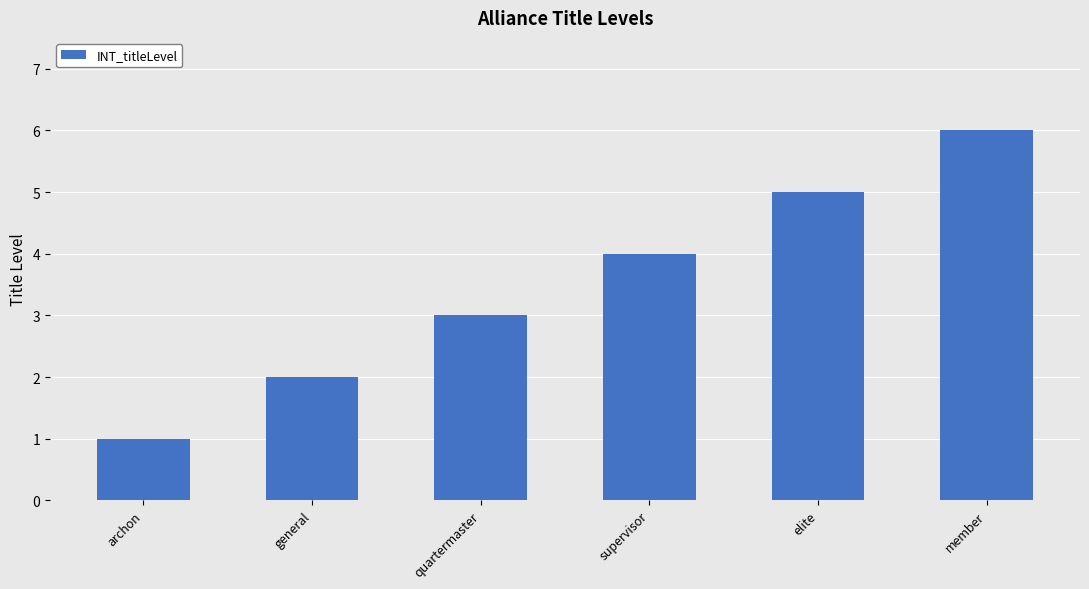

What is the change in value from quartermaster to member?

+3